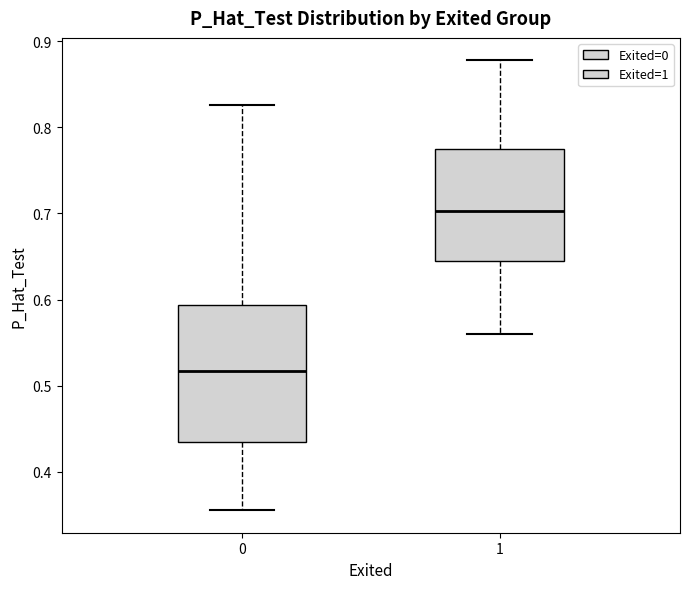

Where does the lower whisker of the box at x = 1 end on the y-axis? The values are not printed on the chart, so give them approximately, as read against the axis.

0.56